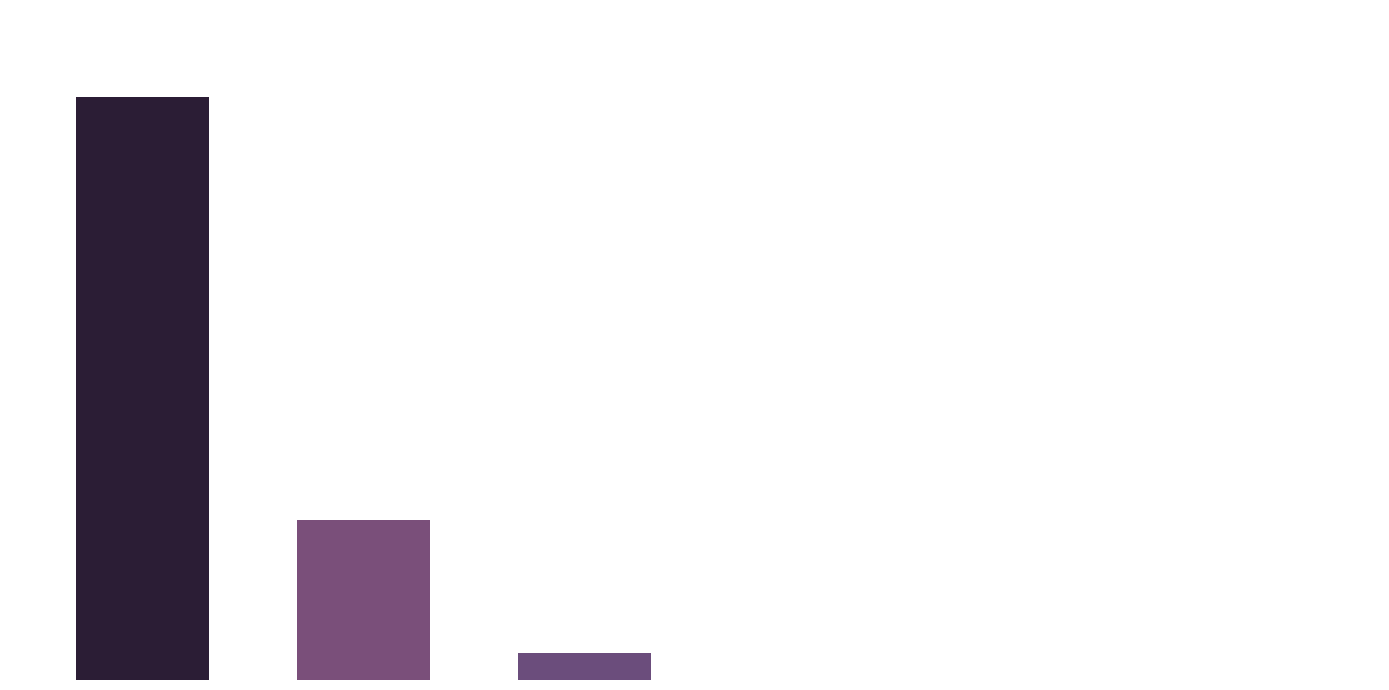

Are the bars horizontal?

No